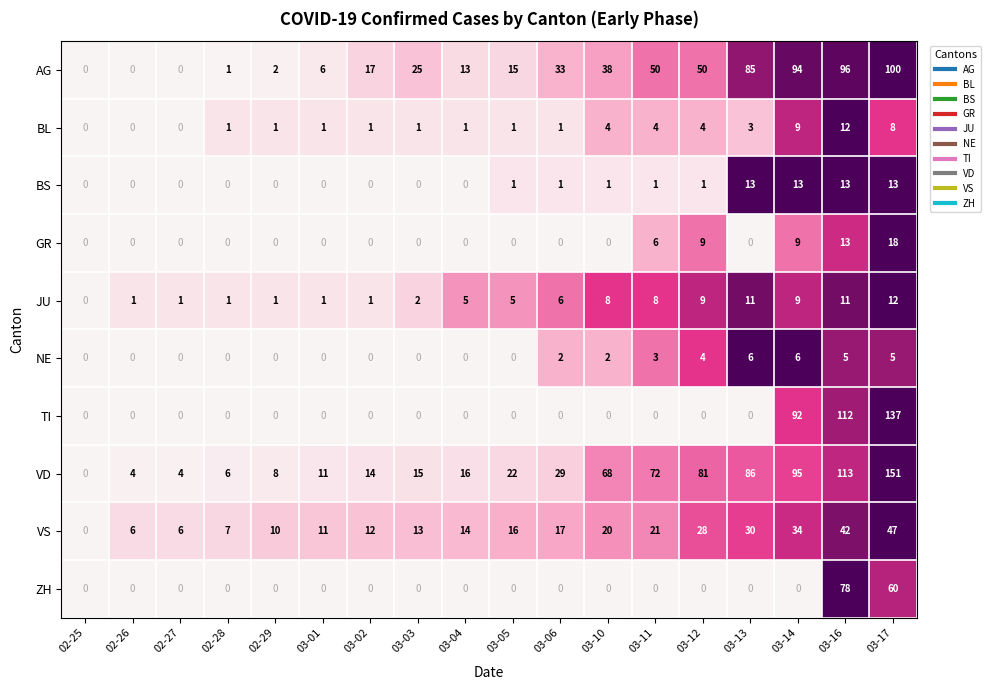

Which series has the widest spread of values?

VD